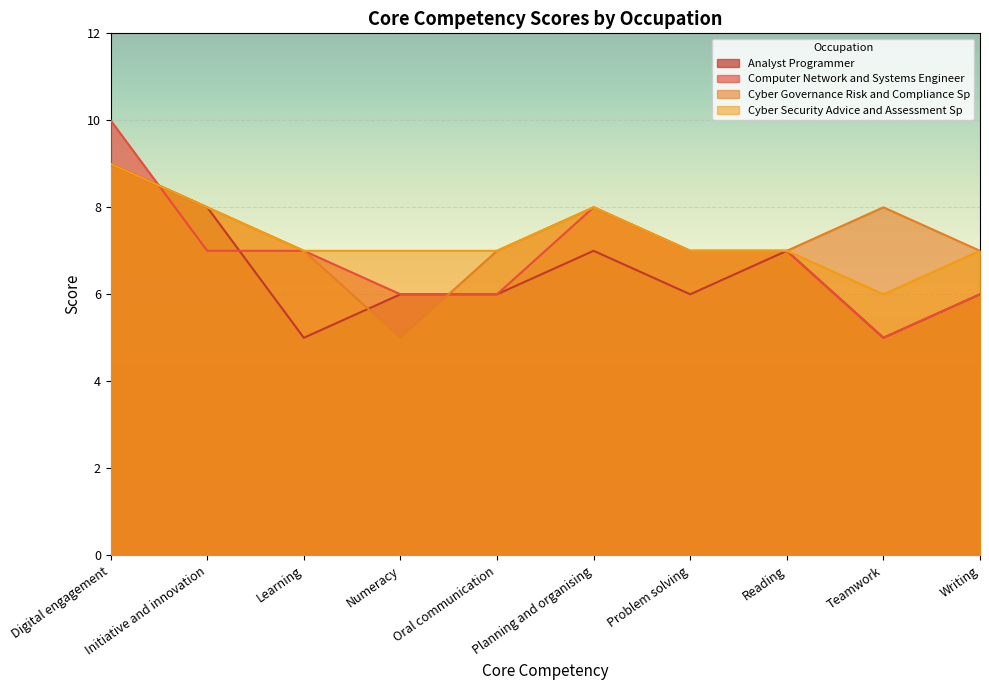

True or false: Cyber Governance Risk and Compliance Sp and Cyber Security Advice and Assessment Sp intersect in this chart.

False